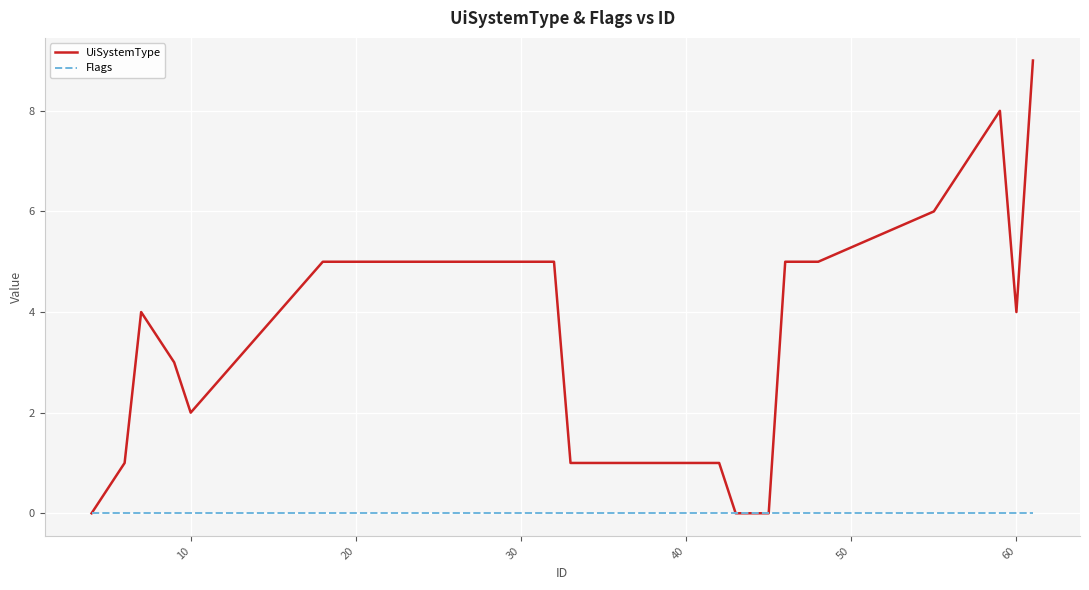

Which series has the largest total across all categories?

UiSystemType